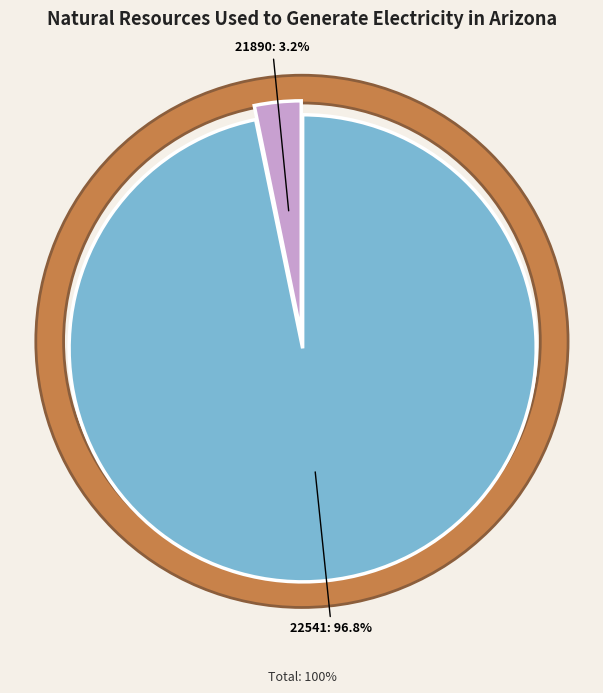

Which category has the biggest portion of the pie?

22541